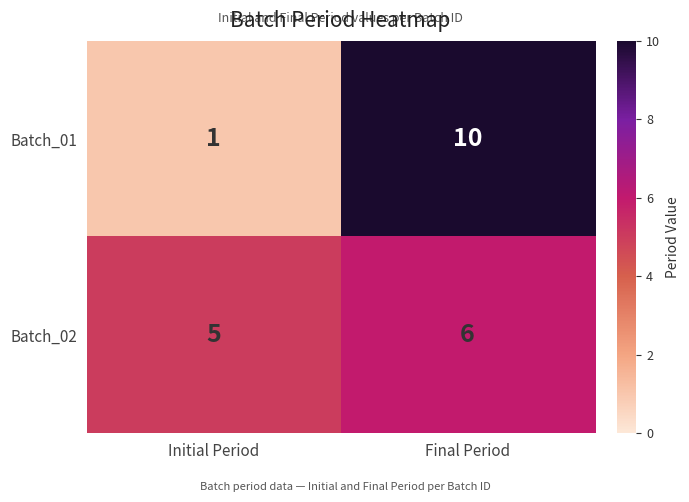

Rank the series by their maximum value, from highest to lowest.

Batch_01, Batch_02